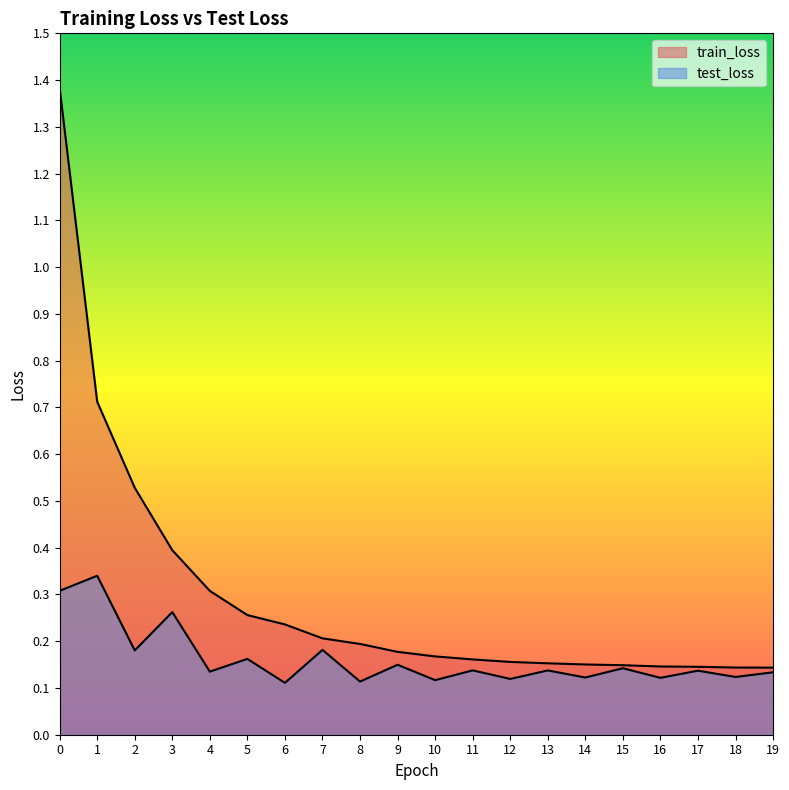

How many test_loss values are between 0 and 1?

20